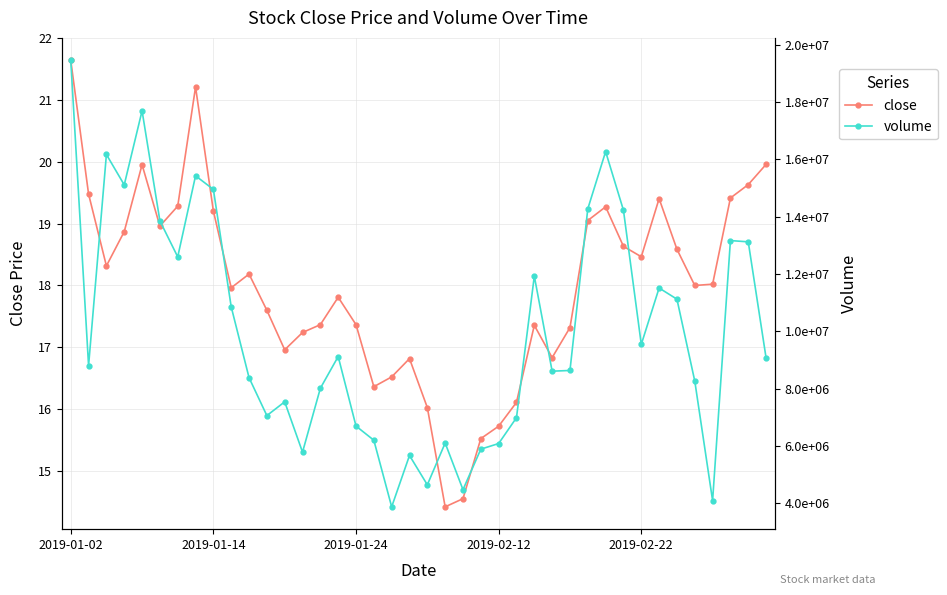

True or false: close has more than 2 interior local peaks.

True